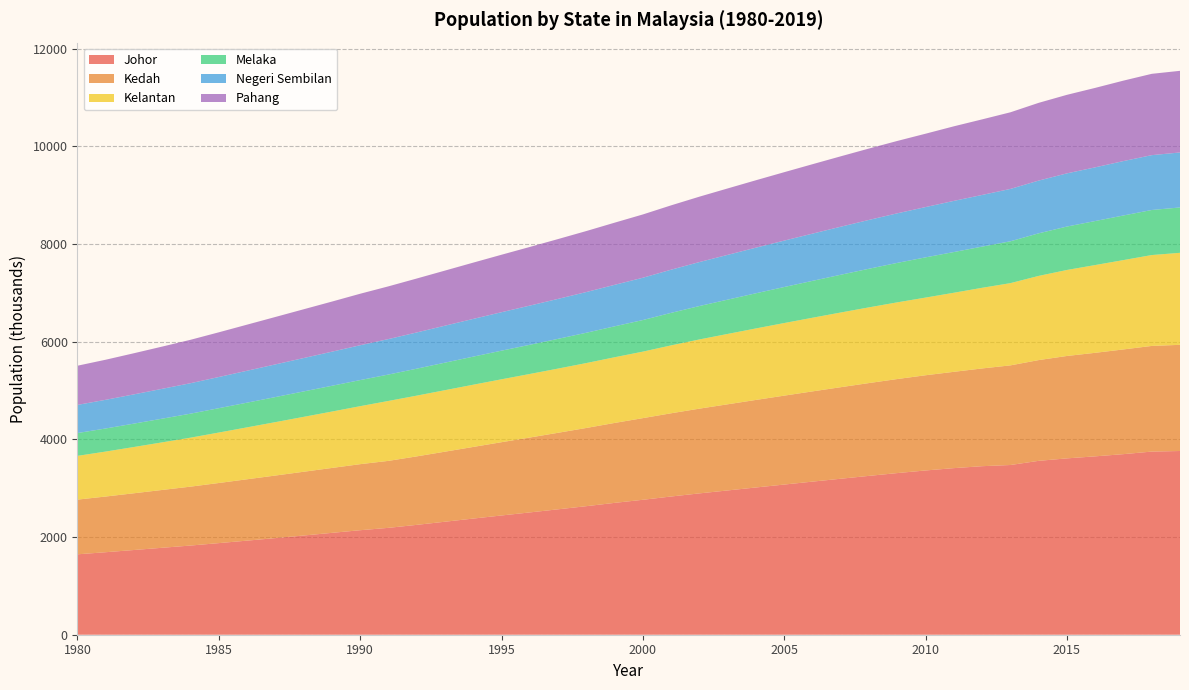

Reading left to right, extract all data points from this chart.

Johor: 1646.2	1689.3	1734.6	1780.2	1825.8	1875.5	1926.5	1977.9	2031.0	2085.5	2139.6	2188.1	2249.1	2313.4	2378.1	2441.4	2503.9	2567.5	2631.7	2699.4	2762.5	2829.9	2893.6	2954.0	3014.6	3074.4	3134.4	3193.5	3252.3	3309.4	3362.9	3410.5	3450.4	3474.4	3559.8	3610.3	3651.8	3697.0	3749.4	3761.2
Kedah: 1119.9	1140.2	1161.8	1183.9	1206.1	1230.8	1256.2	1281.1	1305.4	1328.8	1352.2	1371.3	1402.1	1434.1	1466.6	1500.2	1533.2	1566.9	1601.2	1636.5	1671.9	1703.9	1734.8	1763.7	1792.4	1820.3	1847.5	1874.2	1900.2	1925.3	1949.3	1971.8	2001.1	2039.8	2062.7	2096.5	2119.7	2143.9	2163.0	2173.7
Kelantan: 895.7	920.5	947.1	974.6	1002.6	1032.9	1062.8	1093.2	1124.0	1154.5	1187.2	1227.0	1243.5	1259.1	1273.7	1287.7	1301.1	1314.4	1328.9	1344.7	1361.4	1390.0	1416.7	1440.5	1463.8	1486.3	1507.6	1529.1	1549.8	1570.0	1589.9	1618.8	1651.0	1683.5	1723.4	1760.6	1796.7	1829.0	1860.5	1883.8
Melaka: 466.9	472.6	478.7	484.8	491.2	498.6	505.6	513.1	520.5	527.4	534.2	540.2	551.8	563.3	574.9	586.1	597.3	608.8	620.5	633.1	646.6	665.8	684.1	701.8	719.8	737.3	755.0	772.8	790.5	807.8	823.6	833.2	843.2	856.7	871.7	889.0	901.1	913.1	922.4	928.4
Negeri Sembilan: 576.7	587.2	598.9	611.3	623.8	638.4	653.7	668.9	683.5	698.2	713.4	726.2	741.7	757.0	772.4	787.5	802.6	818.0	833.5	849.5	866.1	883.7	900.3	916.8	933.7	950.3	967.0	983.5	999.6	1014.9	1029.5	1047.4	1057.7	1072.2	1079.6	1088.8	1099.3	1114.0	1122.9	1126.2
Pahang: 802.1	820.6	842.3	864.8	888.7	915.2	943.5	971.0	998.4	1025.9	1054.3	1079.6	1104.2	1128.0	1152.3	1176.5	1200.6	1224.7	1248.8	1272.5	1295.8	1317.3	1338.7	1360.0	1380.2	1400.8	1421.2	1441.4	1461.6	1481.7	1501.9	1526.8	1547.1	1568.7	1591.7	1607.9	1626.7	1647.0	1664.7	1671.4